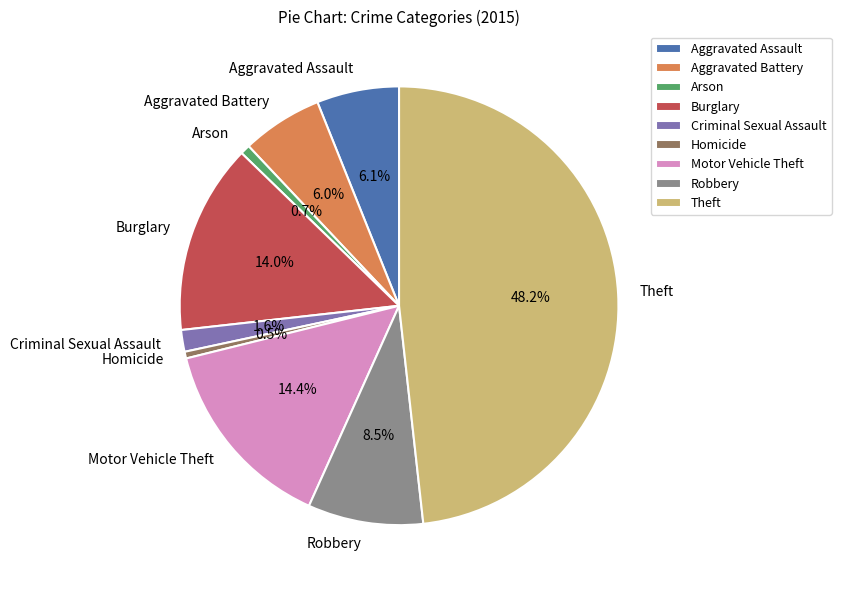

What percentage do Theft and Motor Vehicle Theft together represent?

62.6%